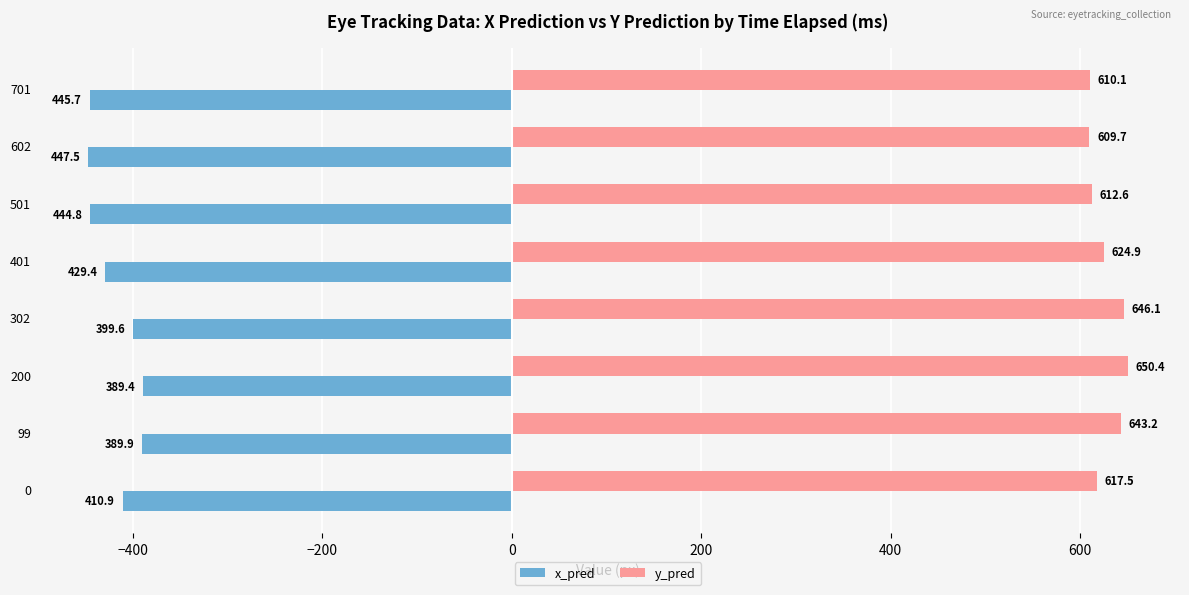

What is the difference between the highest and lowest values at 501?

1057.4